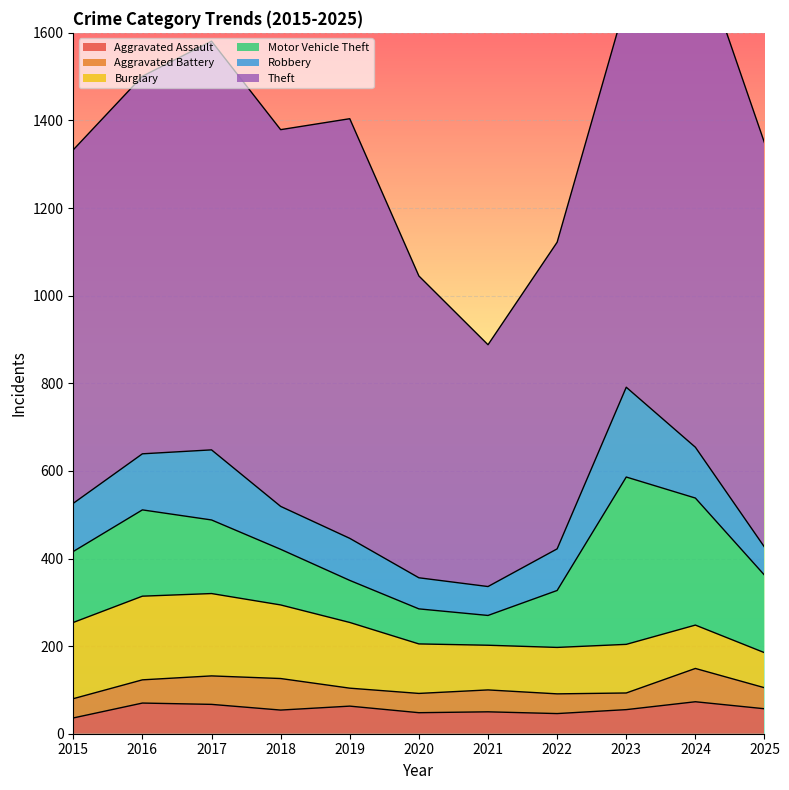

At which category is the sum across all series the highest?

2024